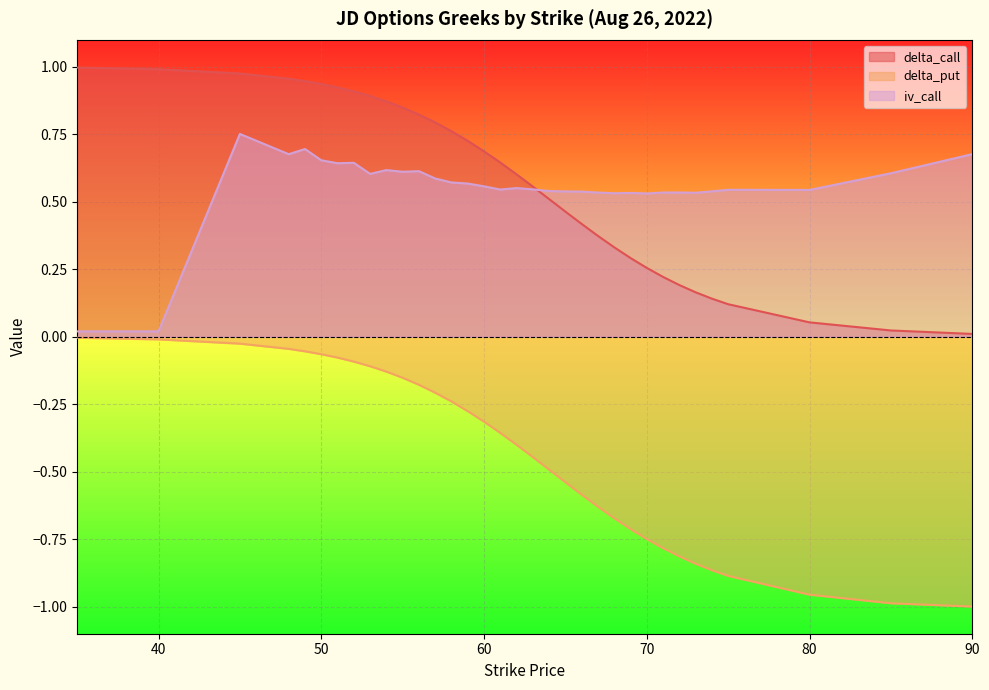

Where is delta_put nearest to the value 0?

35